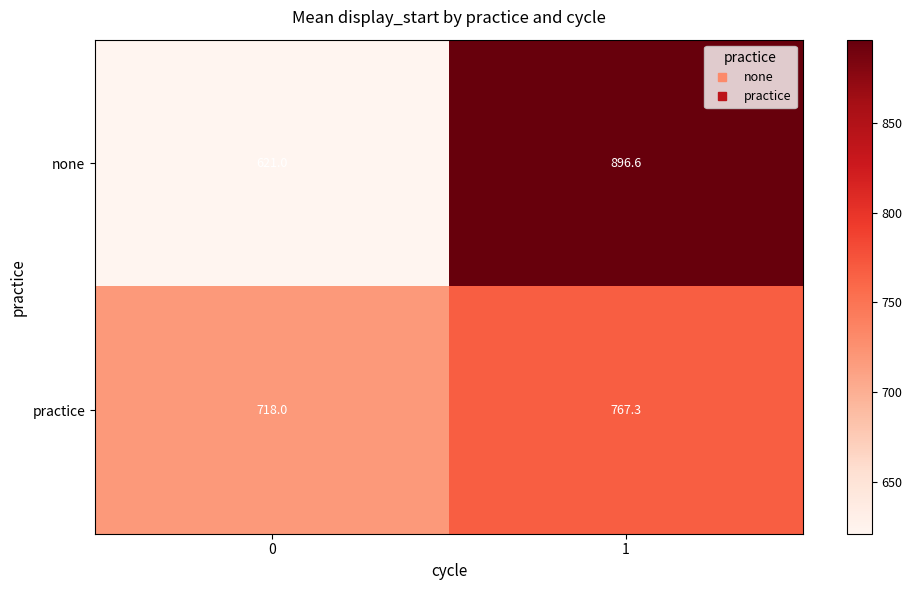

How many values in the practice series are below 767?

1